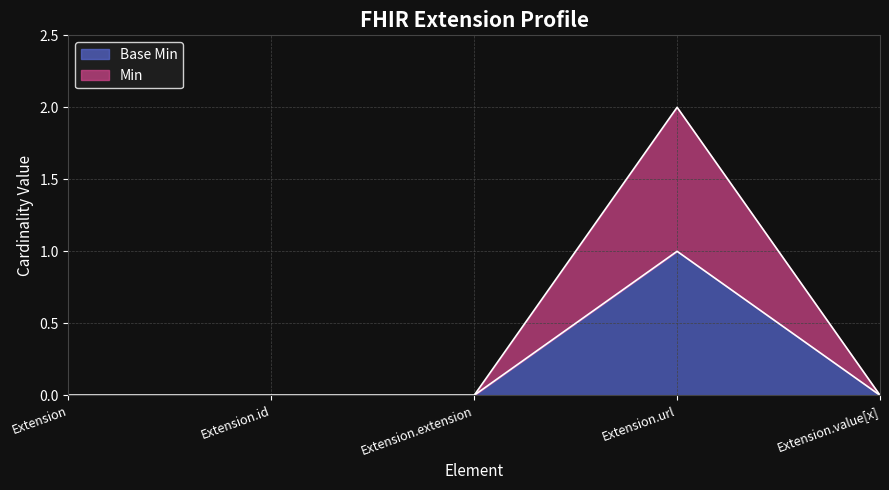

What is the label of the 4th point from the left?

Extension.url